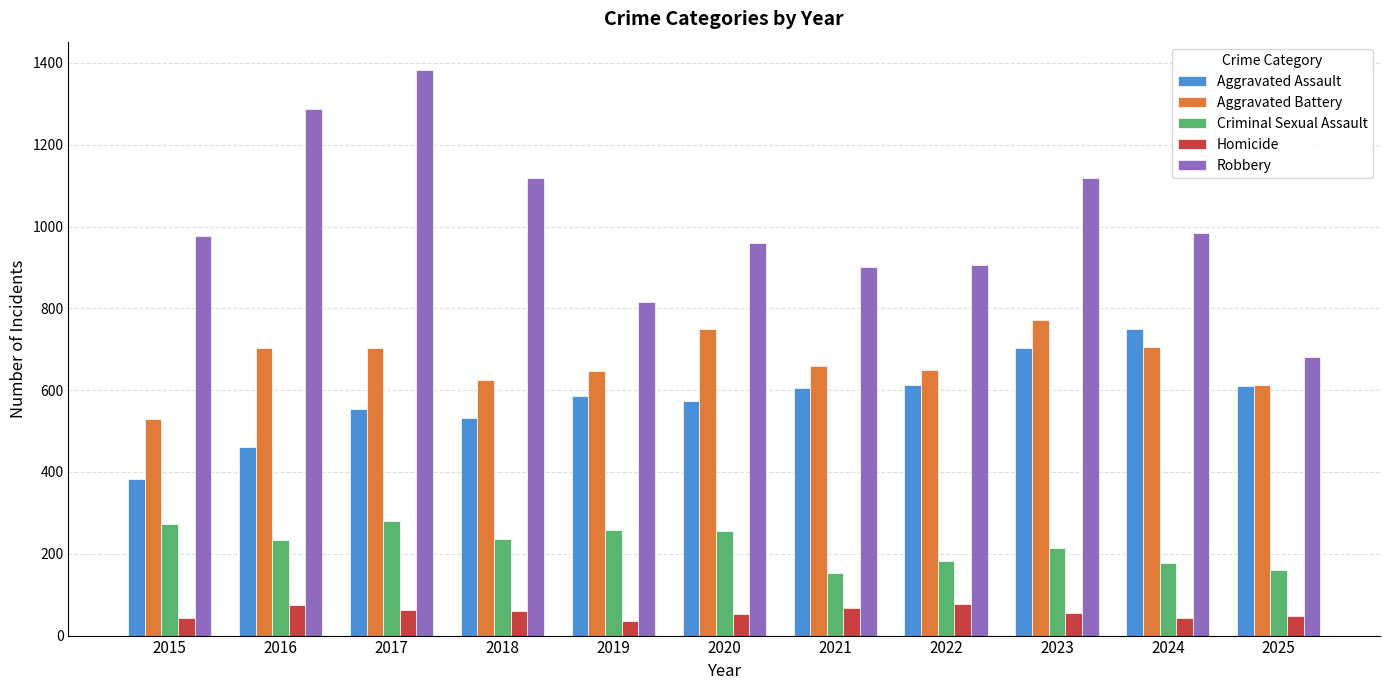

The Homicide series shows 53 at 2020. True or false?

True